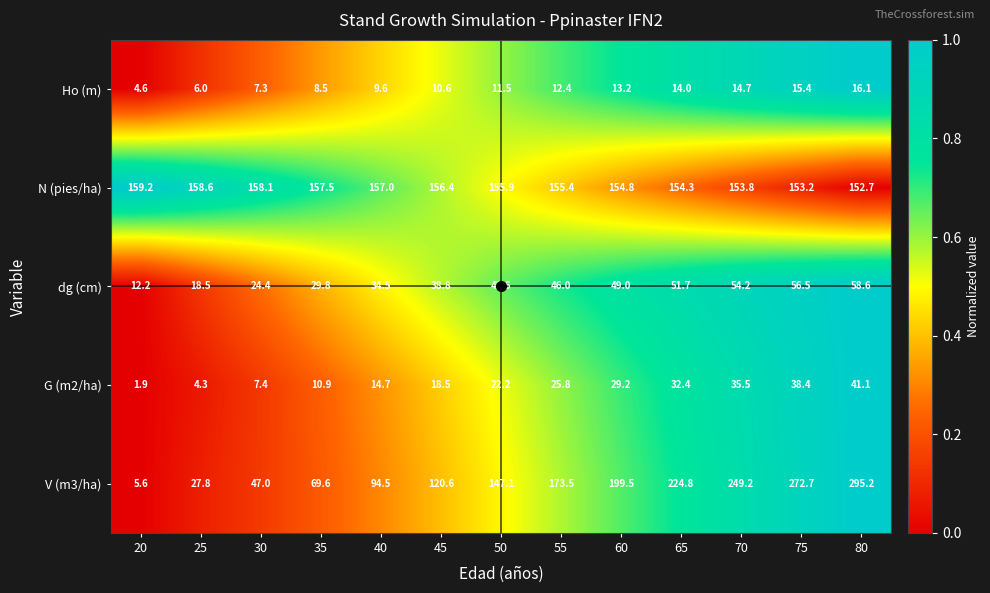

What is the average value of the V (m3/ha) series?

148.2